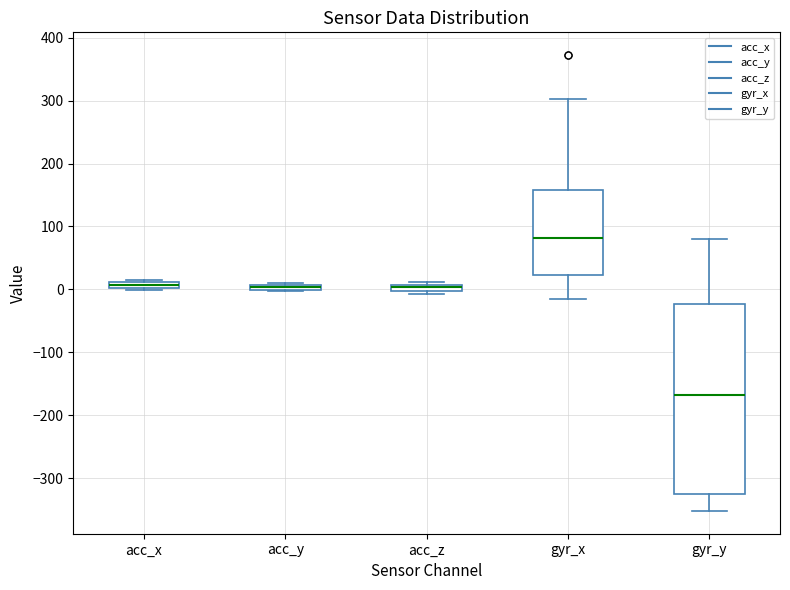

Comparing the boxes themselves (not the whiskers), which one is the tallest?

gyr_y